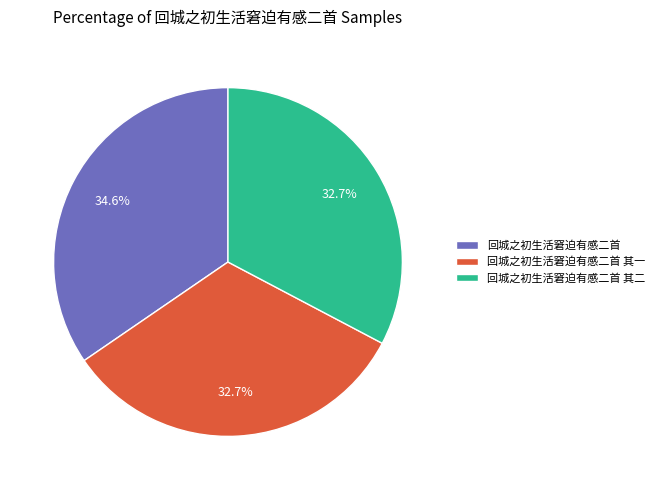

To the nearest percent, what is the difference between the 回城之初生活窘迫有感二首 and 回城之初生活窘迫有感二首 其二 slice percentages?

2%